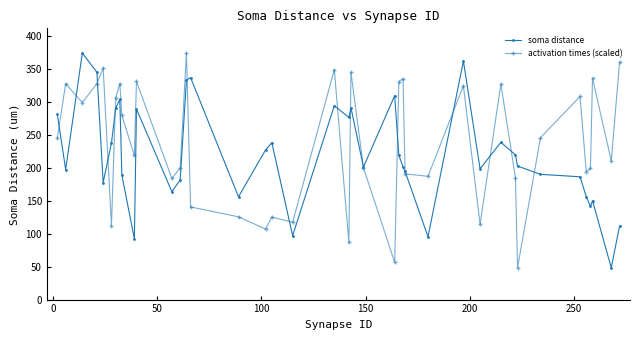

What is the value of the soma distance point at the 34th from the left?

190.2